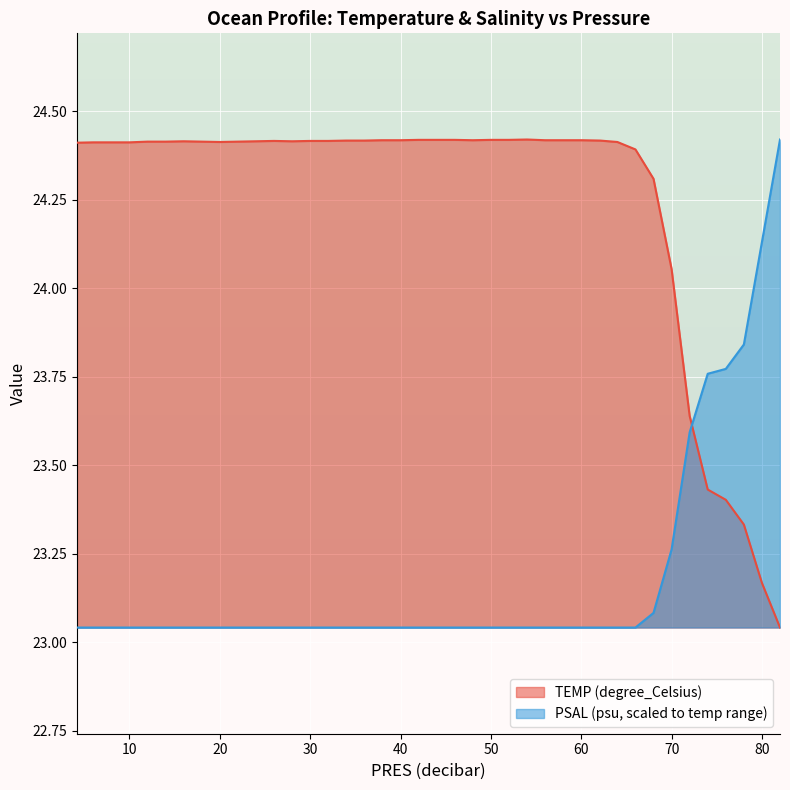

Between 74.0 and 30.0, which is larger?

30.0